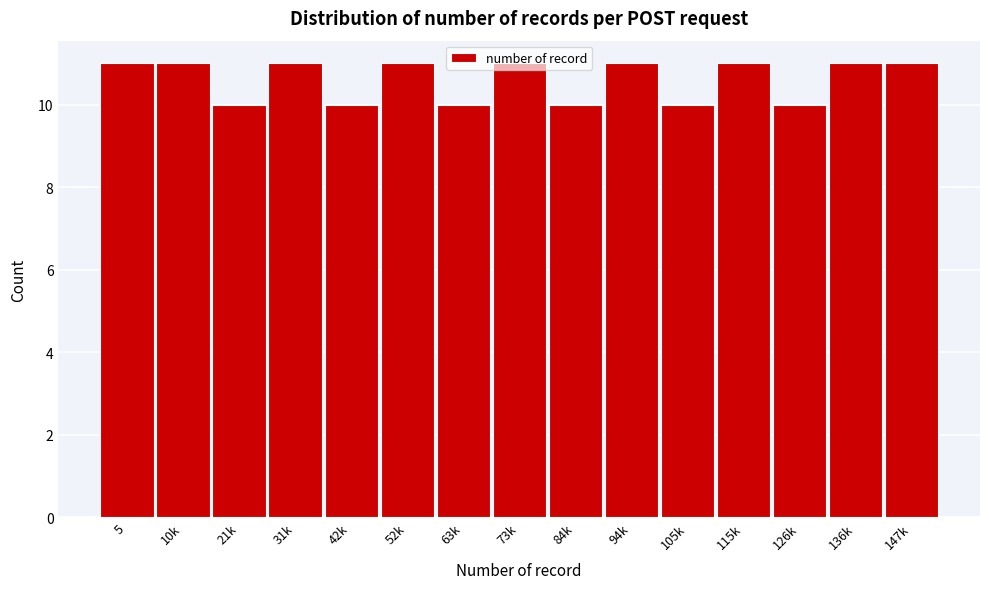

What is the sum of all values?

159